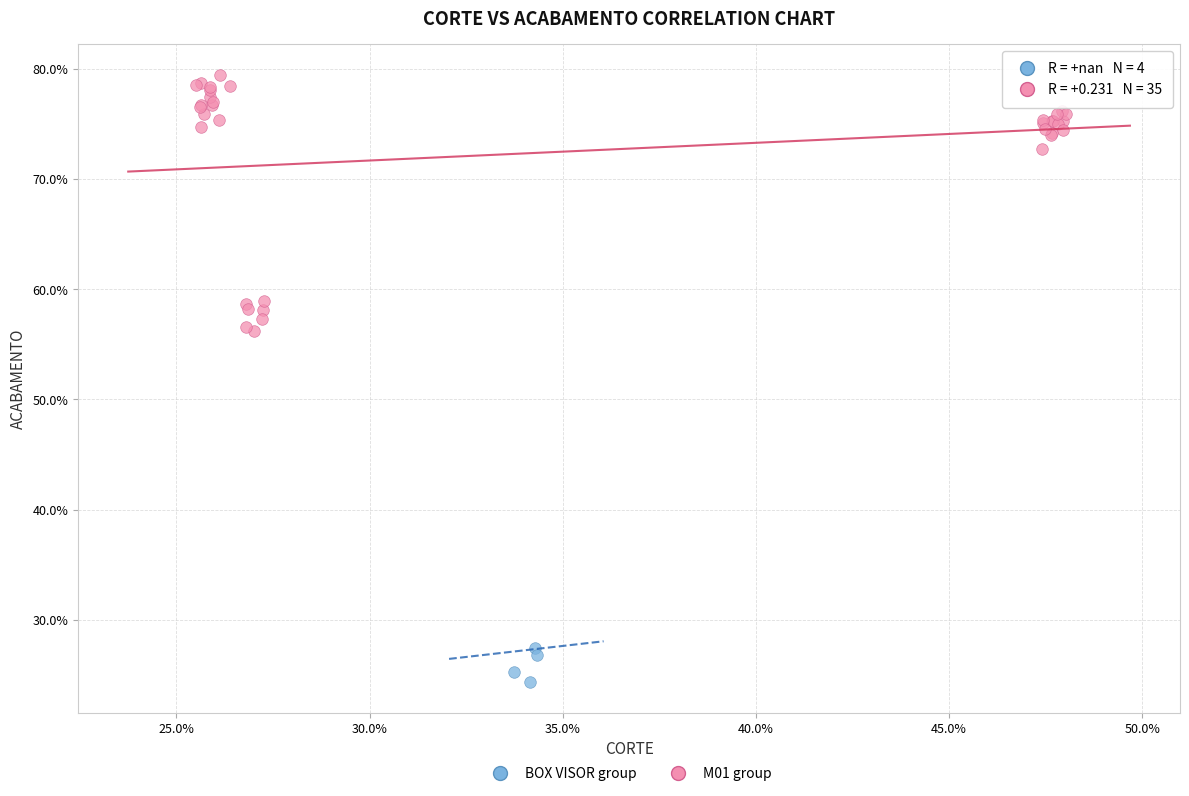

What are all the series names shown in the legend?

BOX VISOR group, M01 group